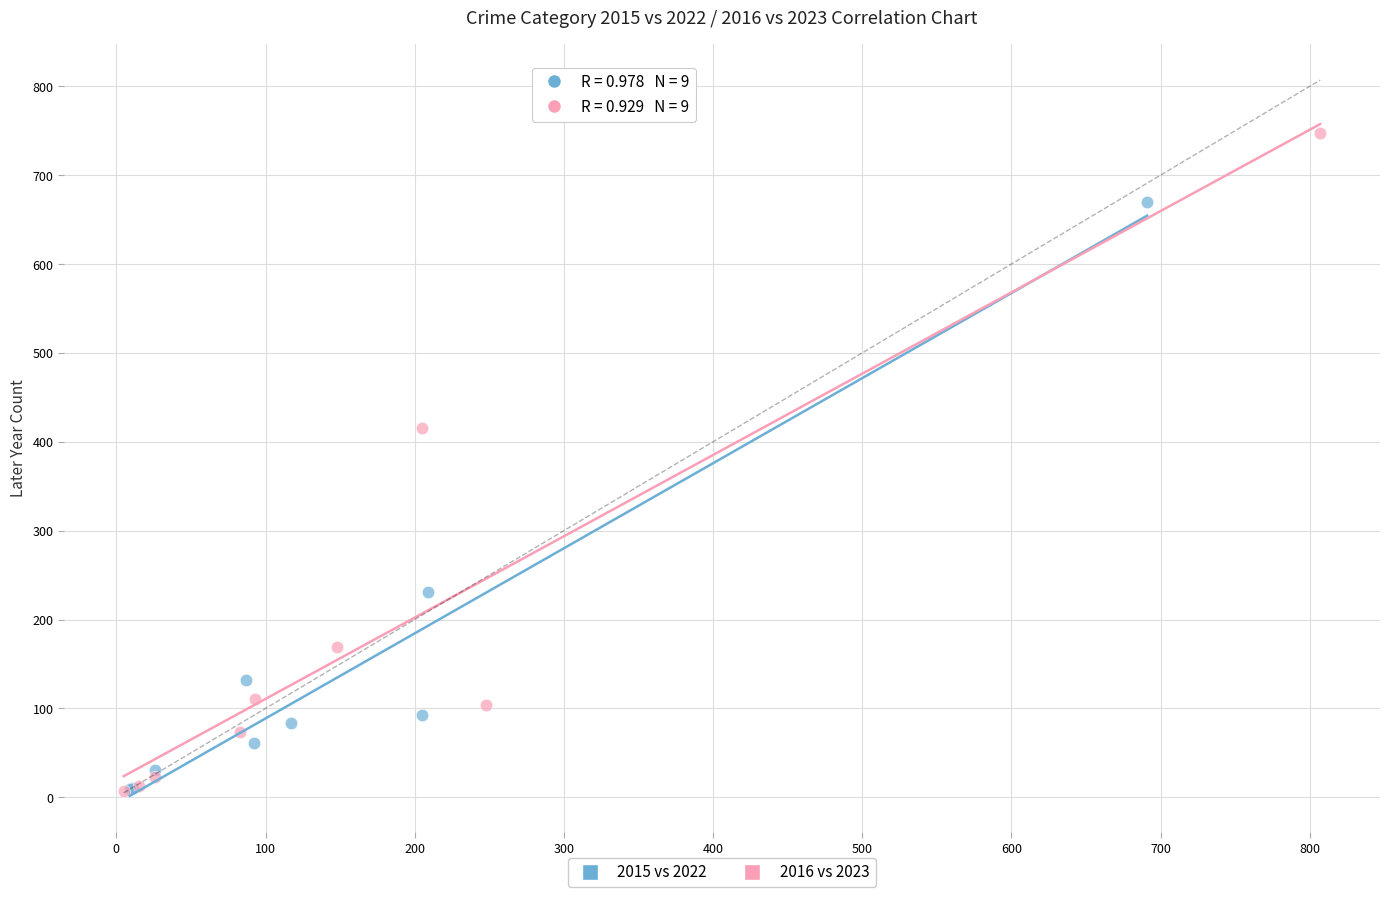

Which series reaches the maximum Y coordinate?

2016 vs 2023